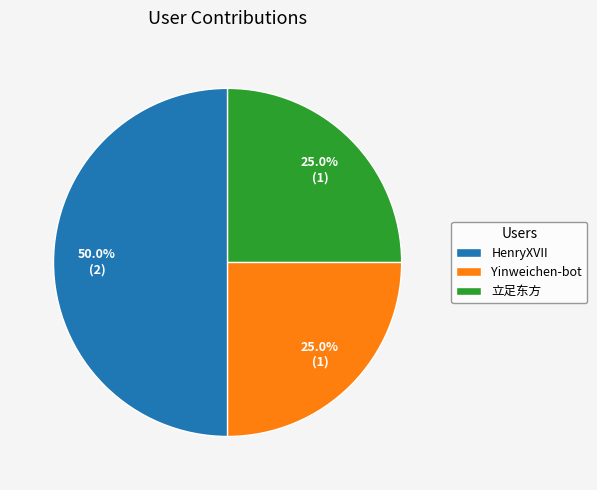

Does Yinweichen-bot represent more than half of the total?

No